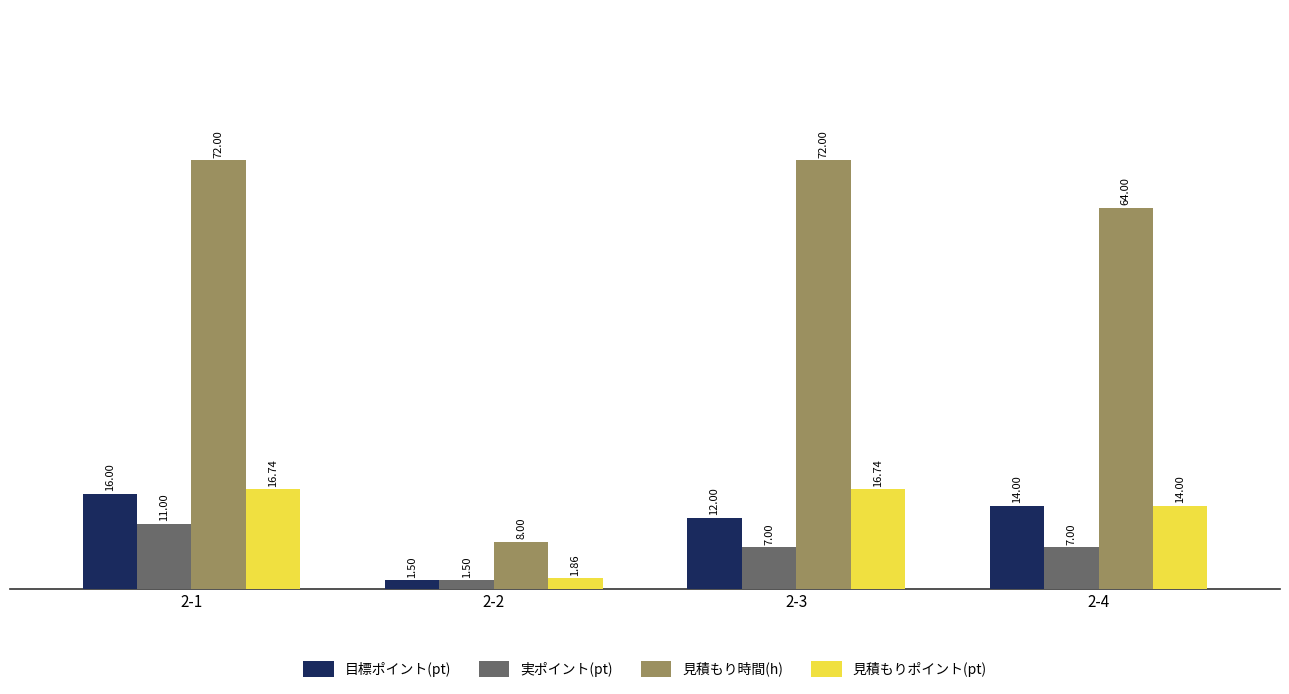

What are all the series names shown in the legend?

目標ポイント(pt), 実ポイント(pt), 見積もり時間(h), 見積もりポイント(pt)